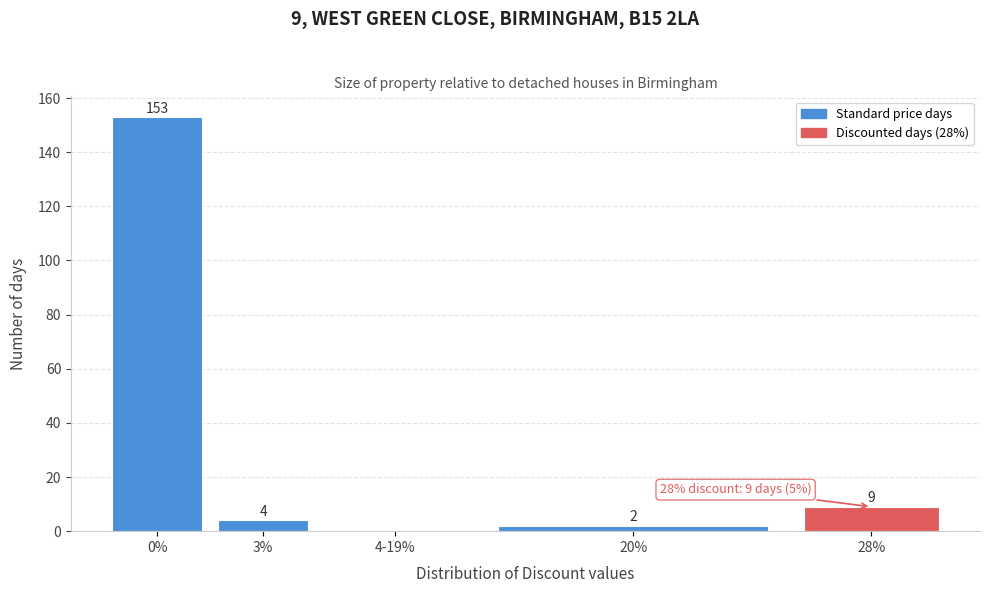

Reading left to right, list all the values displayed in this chart.

0%=153	3%=4	4-19%=0	20%=2	28%=9